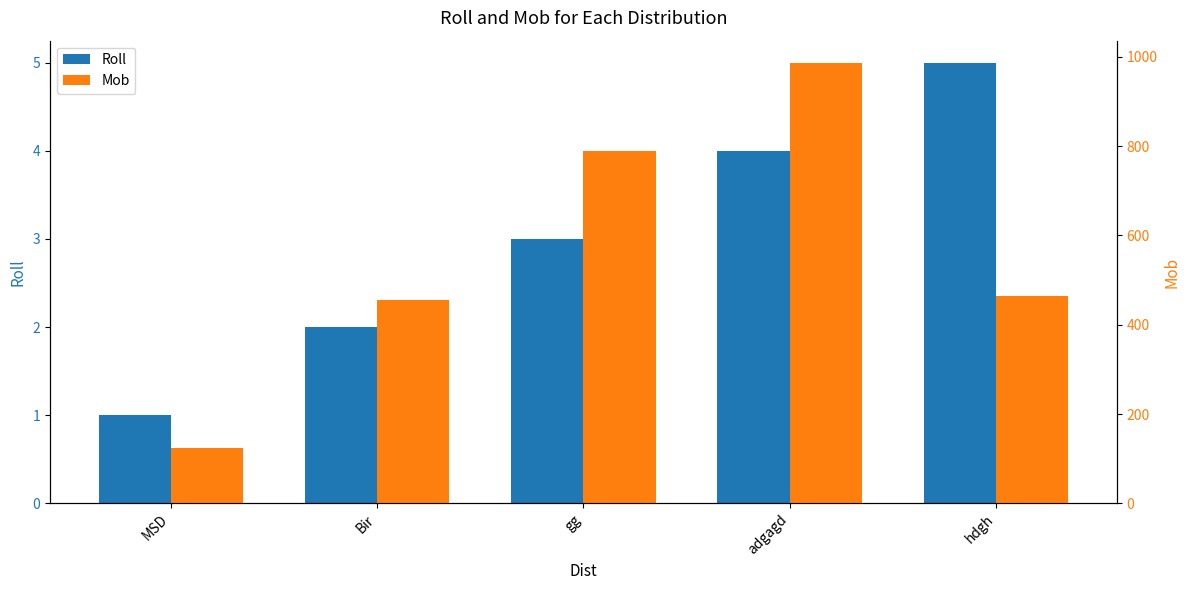

Which series has the largest range (max minus min)?

Mob